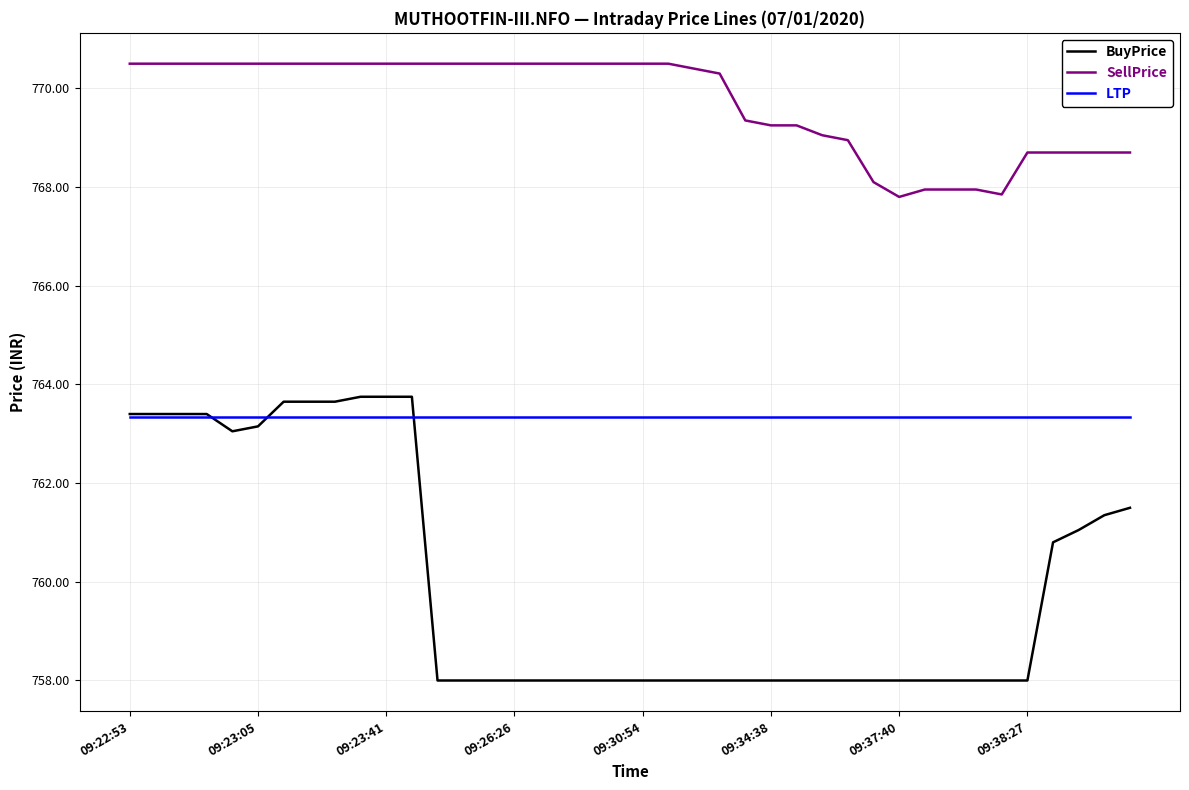

What is the highest value of the BuyPrice series?

763.8